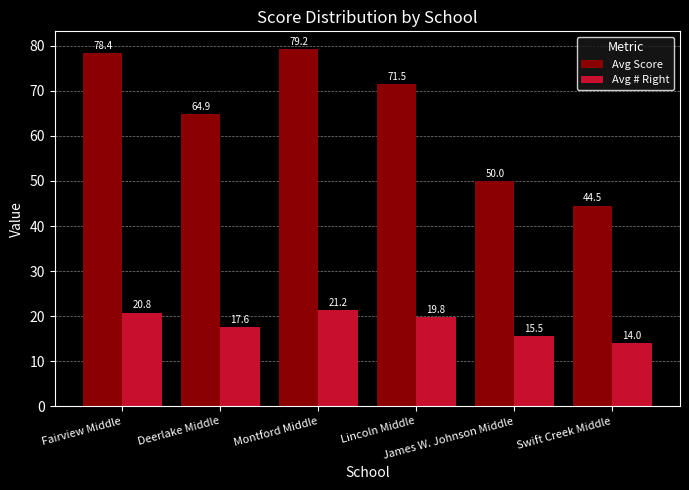

At which label does Avg # Right first exceed 19?

Fairview Middle